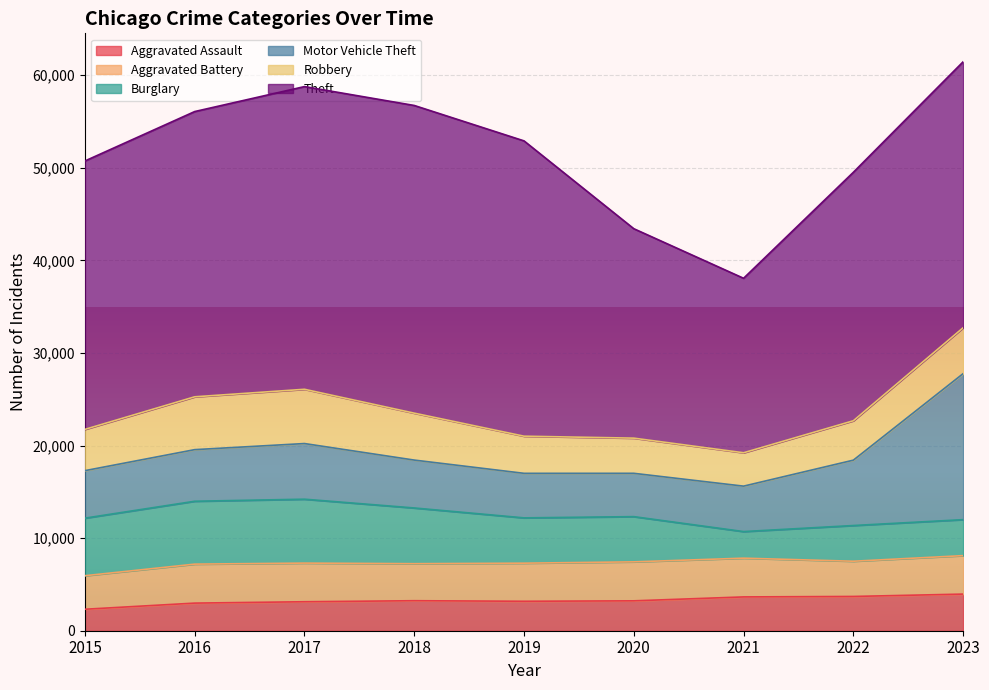

Is the value of Motor Vehicle Theft at 2017 greater than the value of Burglary at 2019?

Yes